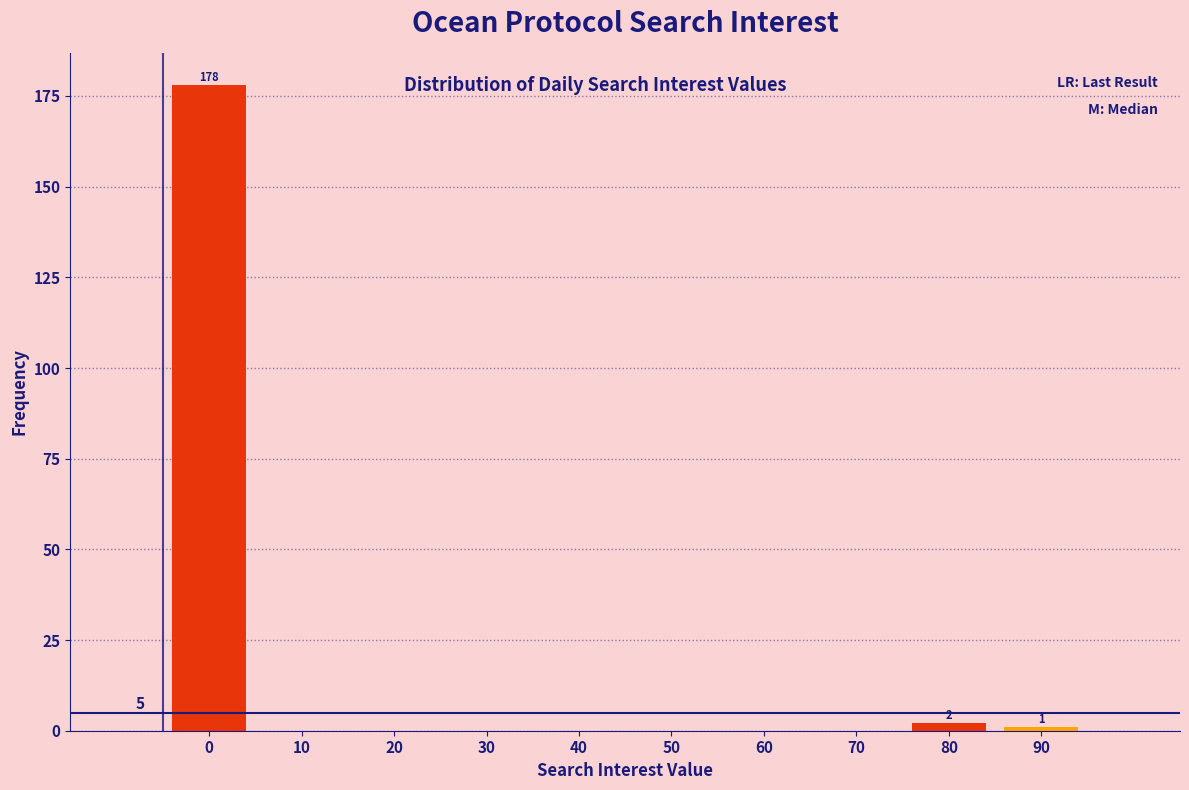

Reading right to left, list all the values displayed in this chart.

90=1	80=2	70=0	60=0	50=0	40=0	30=0	20=0	10=0	0=178